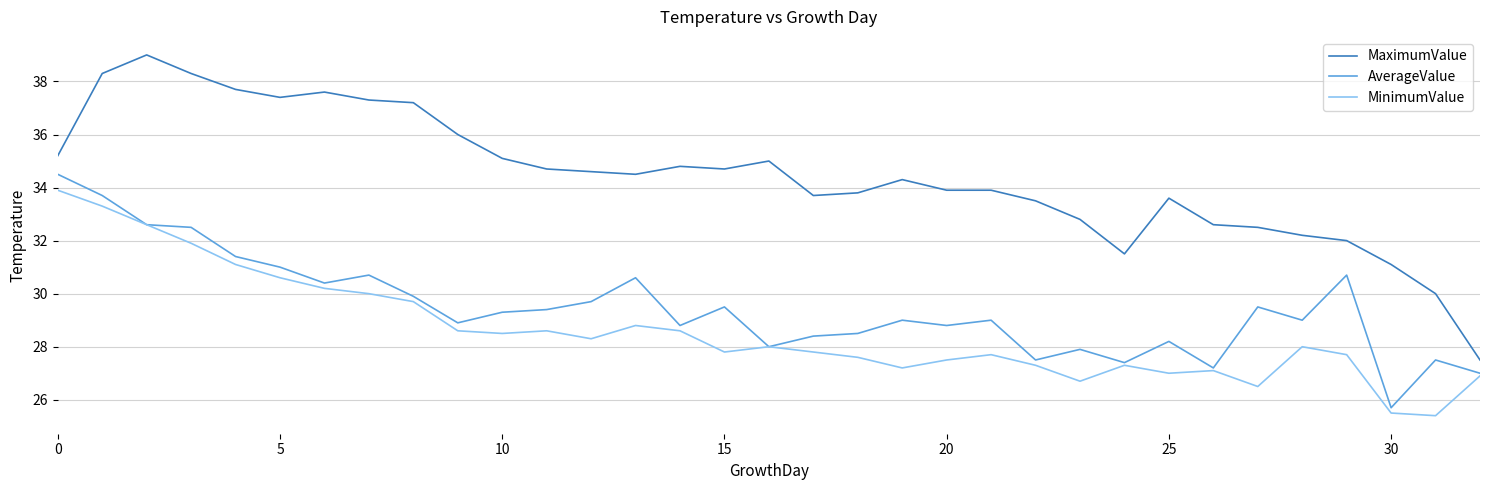

List the series in order of their peak value, highest first.

MaximumValue, AverageValue, MinimumValue